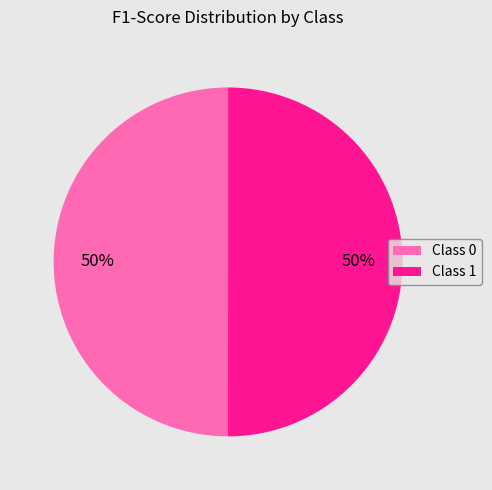

To the nearest percent, what portion does Class 1 represent?

50%